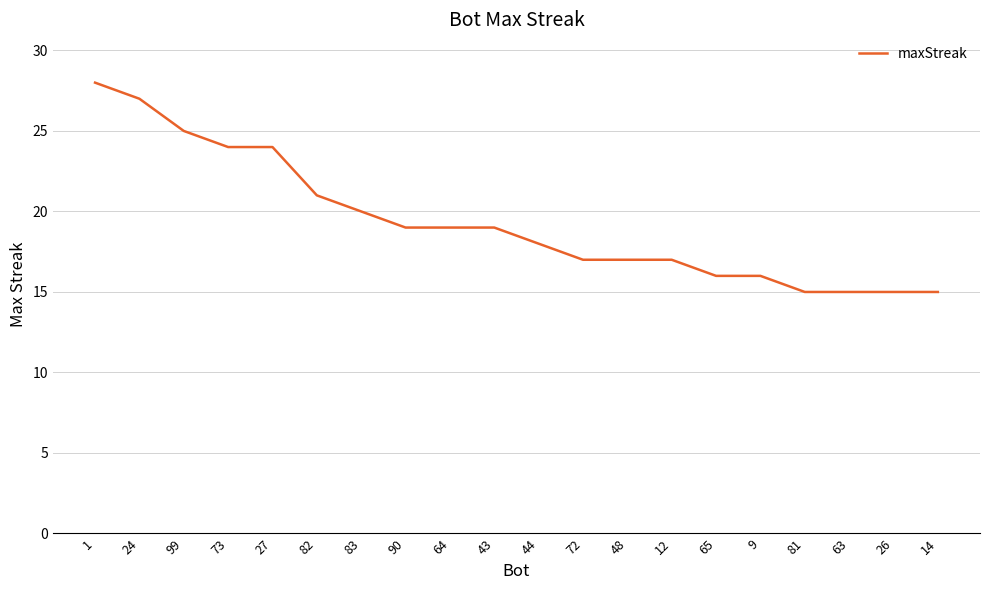

Which has a higher value, 65 or 64?

64